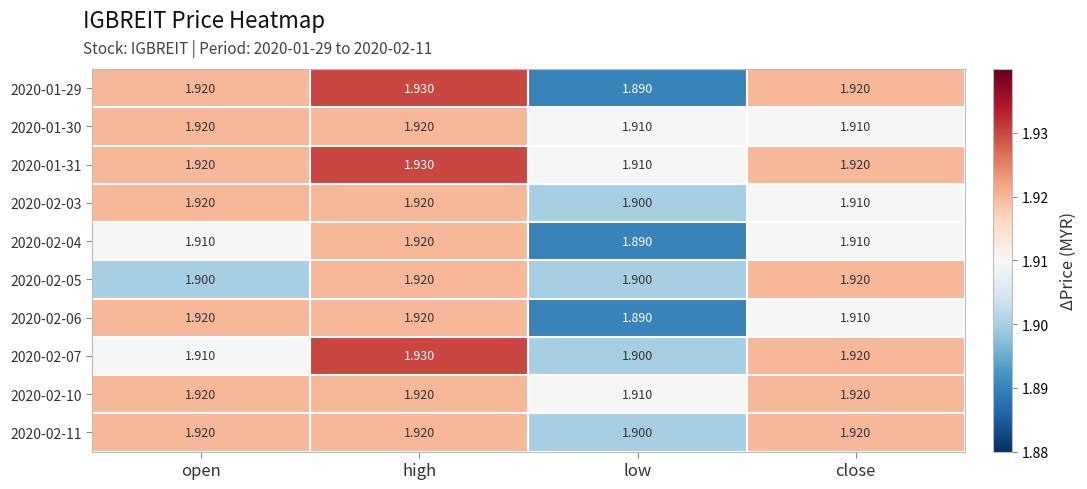

At which category is the sum across all series the highest?

high